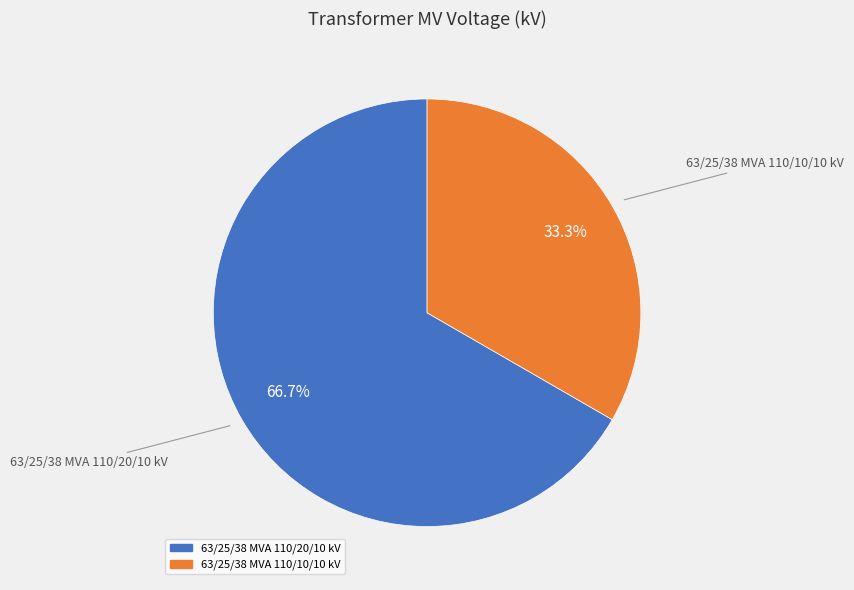

To the nearest percent, what is the average slice percentage?

50%